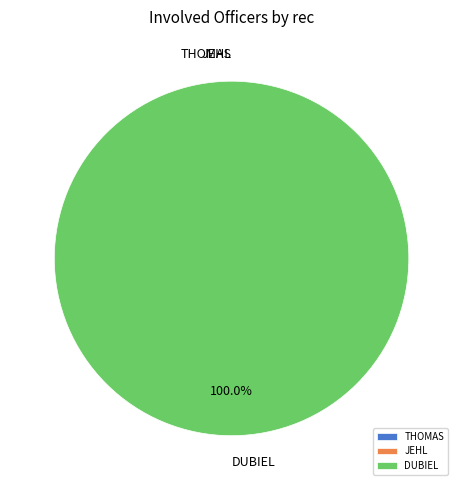

Which slice is the smallest?

THOMAS